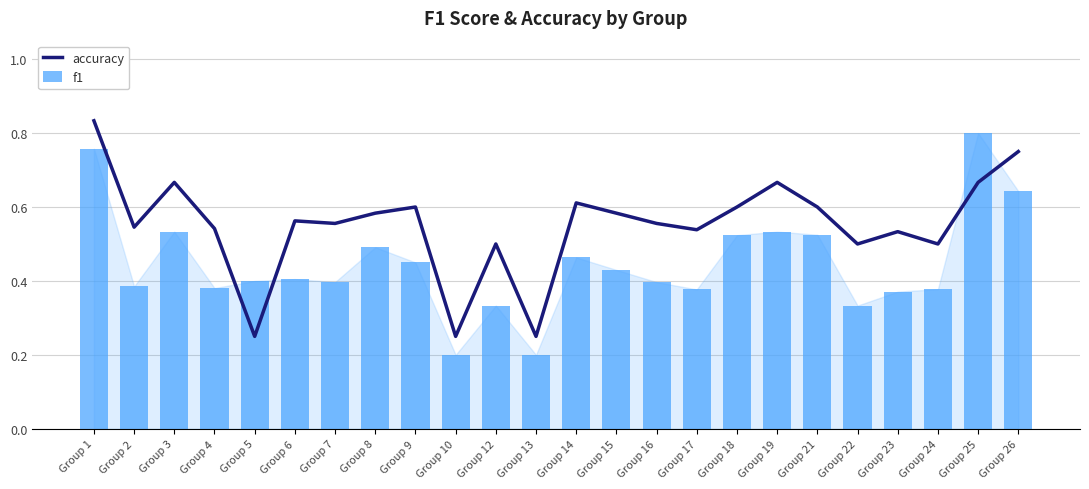

What is the lowest value of the accuracy series?

0.2